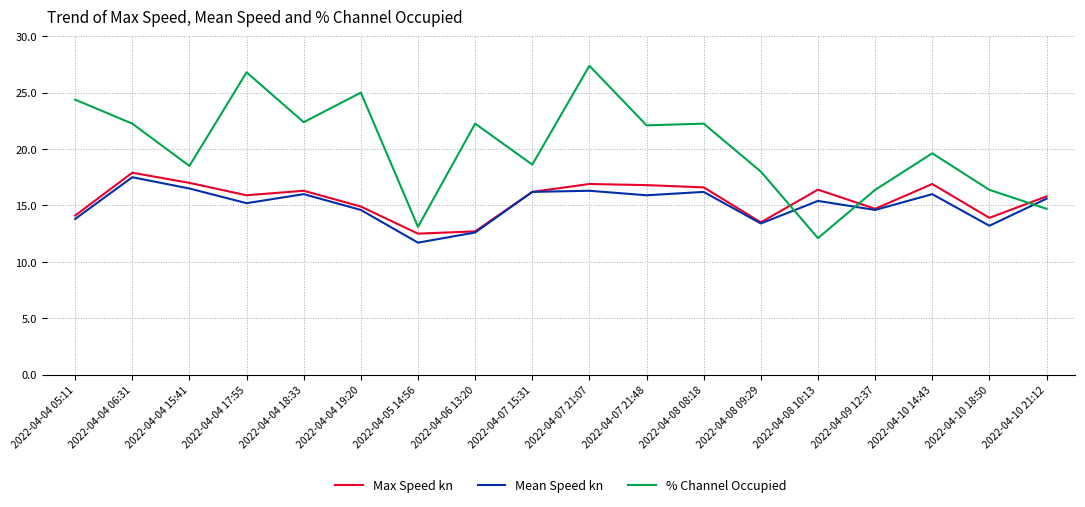

True or false: Mean Speed kn and % Channel Occupied cross at least once.

True